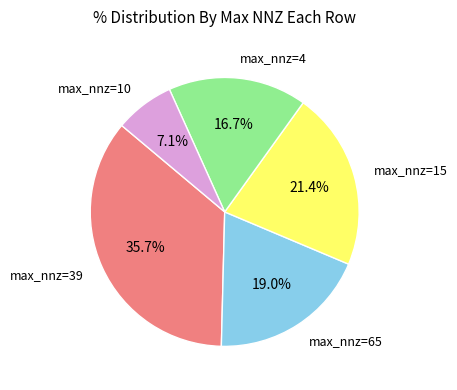

Is there any slice that represents more than half of the pie?

No